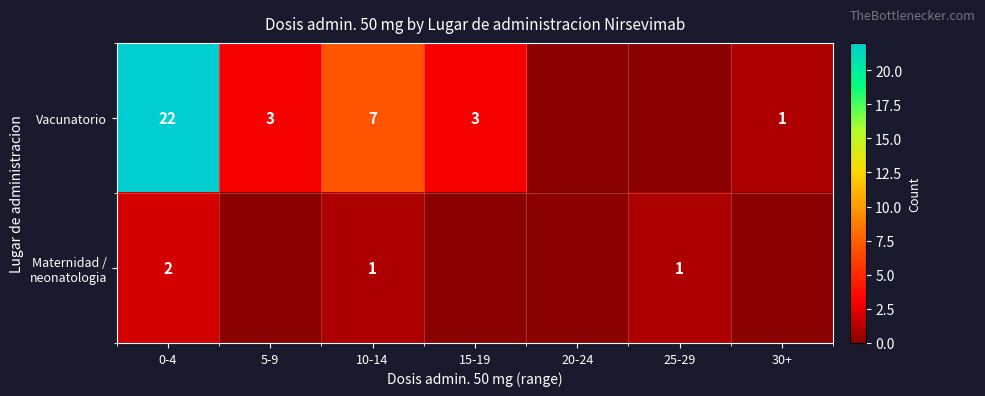

At which category does the chart reach its minimum across all series?

20-24